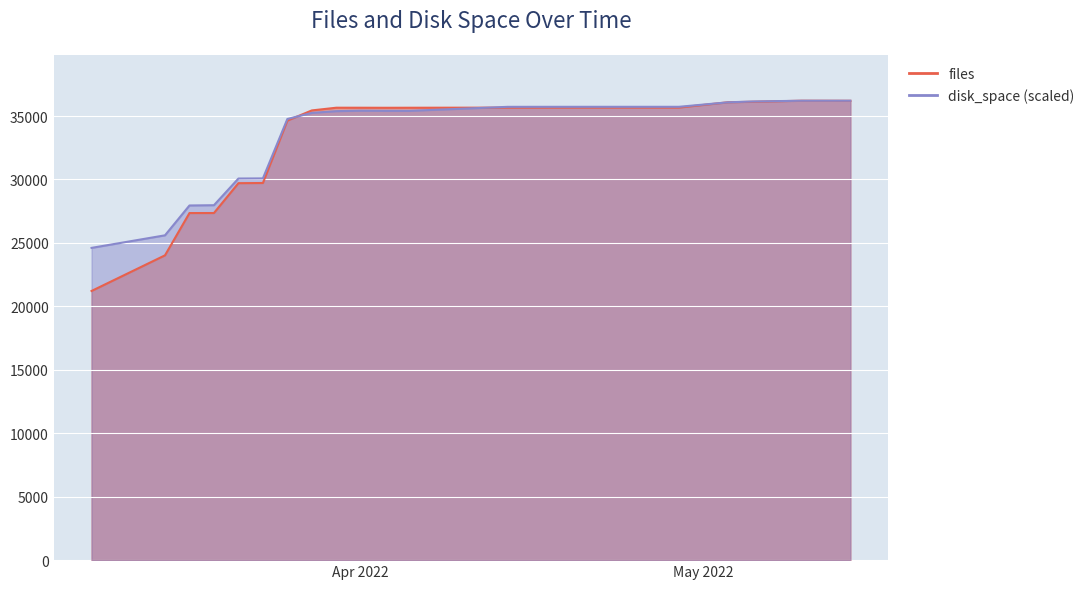

What is the average value of the disk_space series?

33273.8